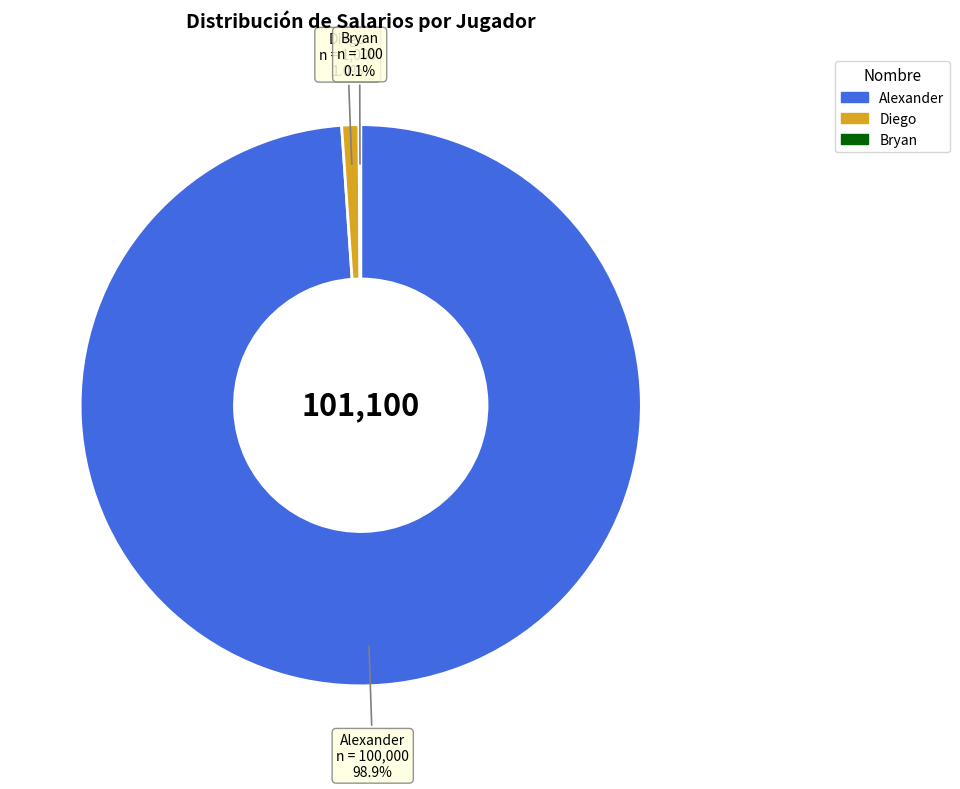

What is the largest slice in the pie chart?

Alexander